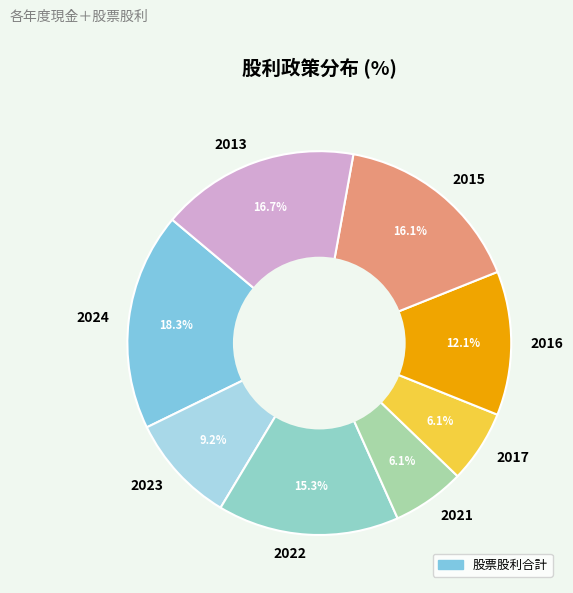

What is the ratio of the value at 2013 to the value at 2017?

2.7